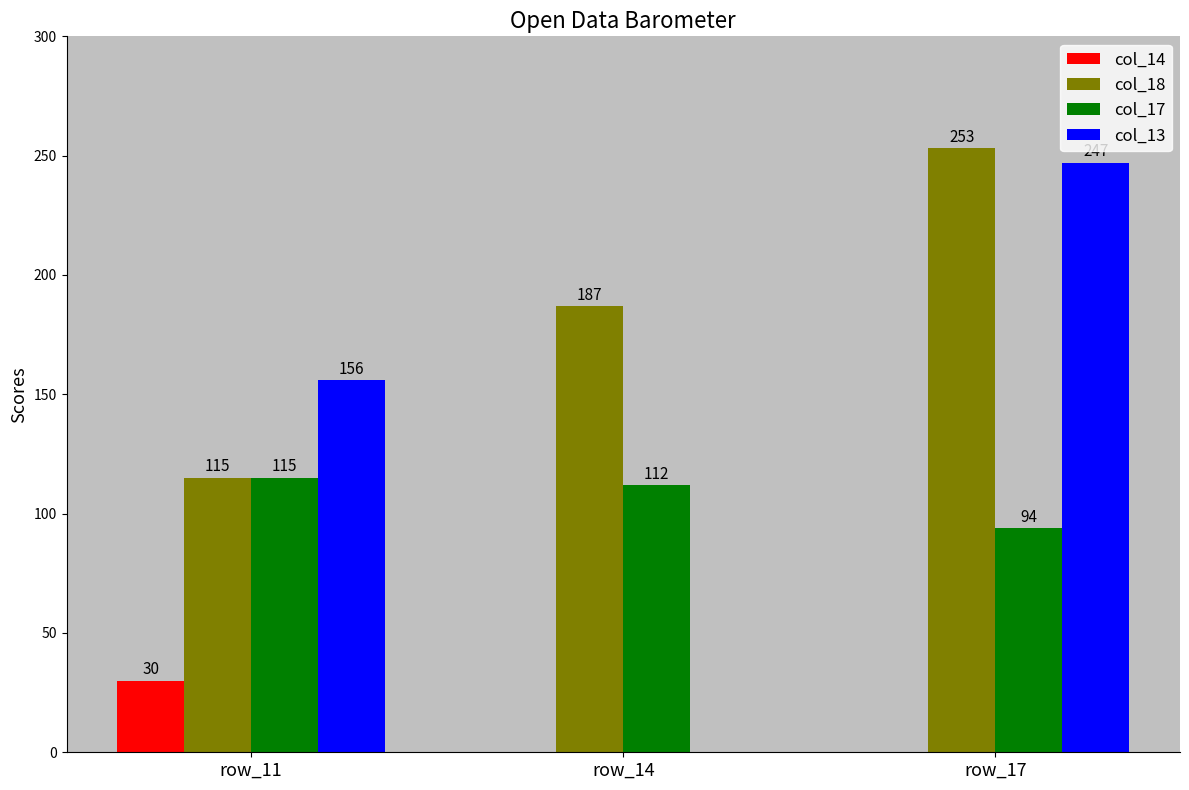

What is the sum of all col_18 values?

555